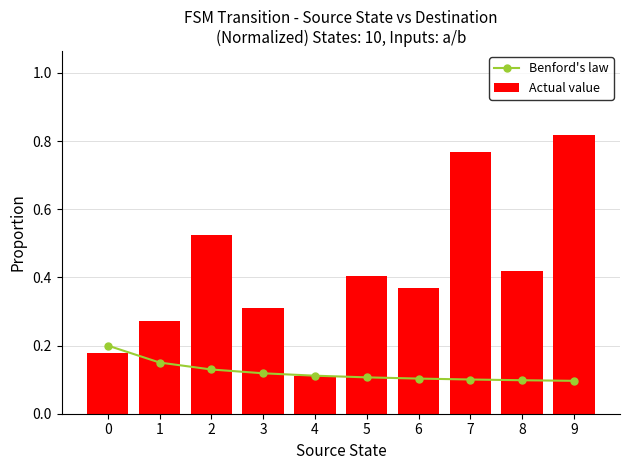

What is the value of the Benford's law bar at the 3rd from the left?

0.1